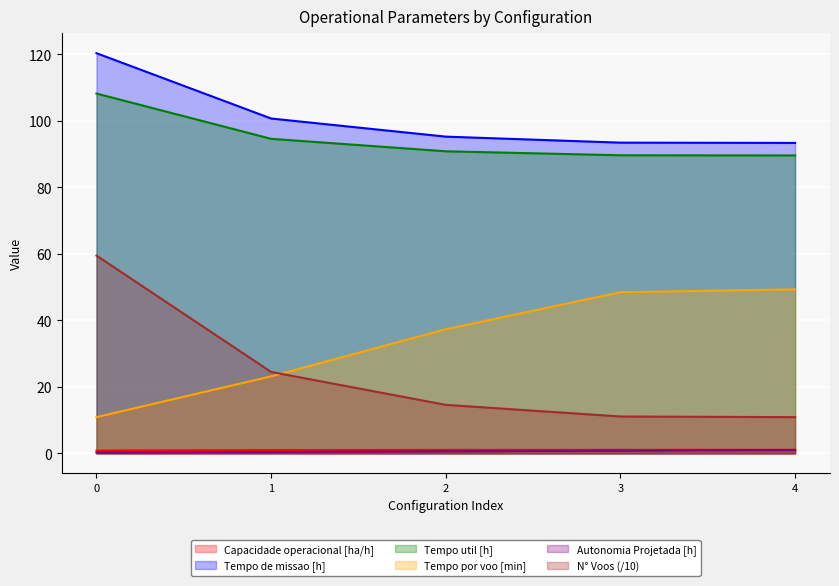

At how many categories does at least one series exceed 23?

5